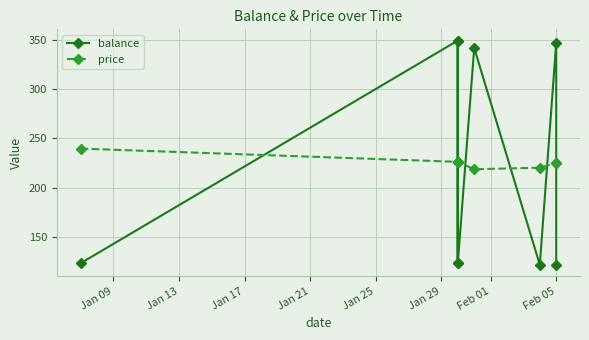

What are all the series names shown in the legend?

balance, price